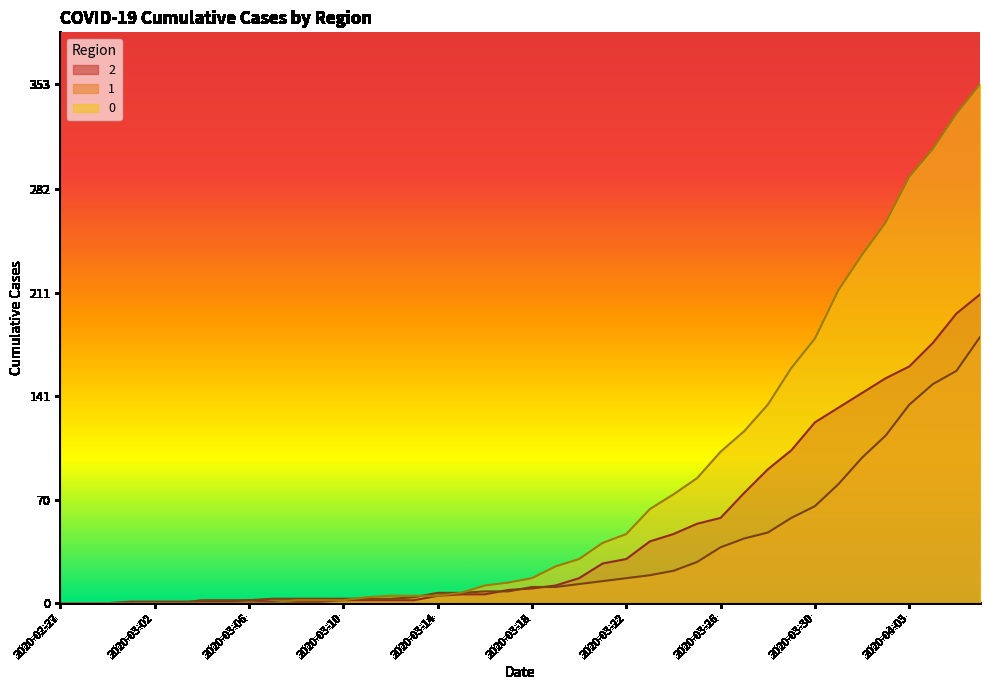

How many values in the 2 series are below 10?

20